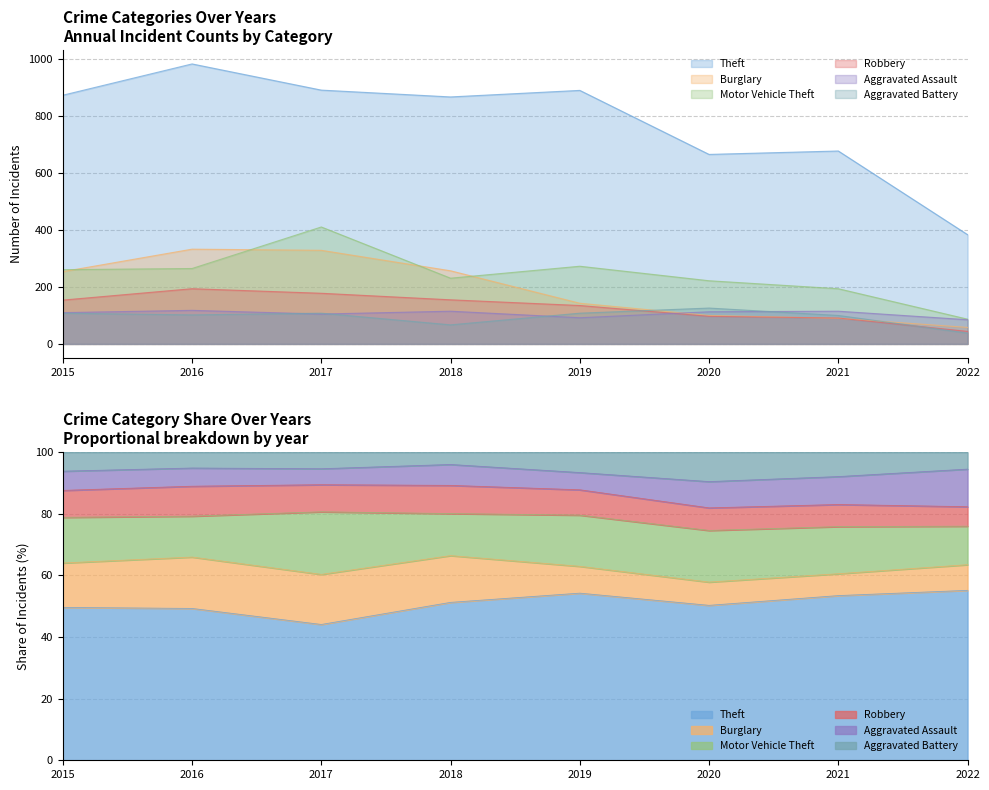

Rank the series at 2020 from lowest to highest value.

Robbery, Burglary, Aggravated Assault, Aggravated Battery, Motor Vehicle Theft, Theft